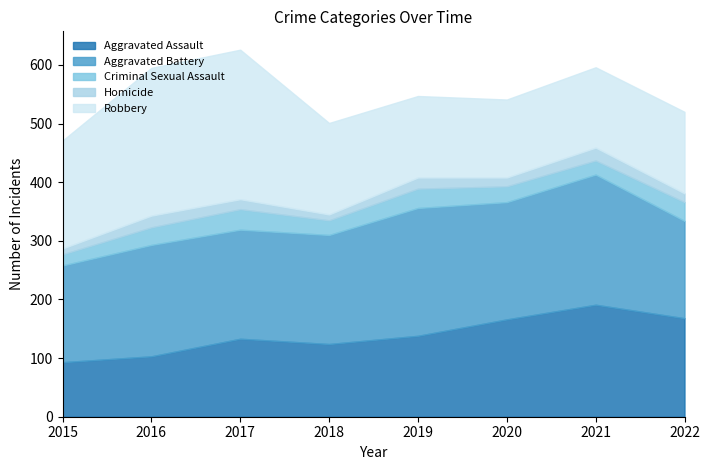

The value of Aggravated Battery at 2017 is 186. True or false?

True